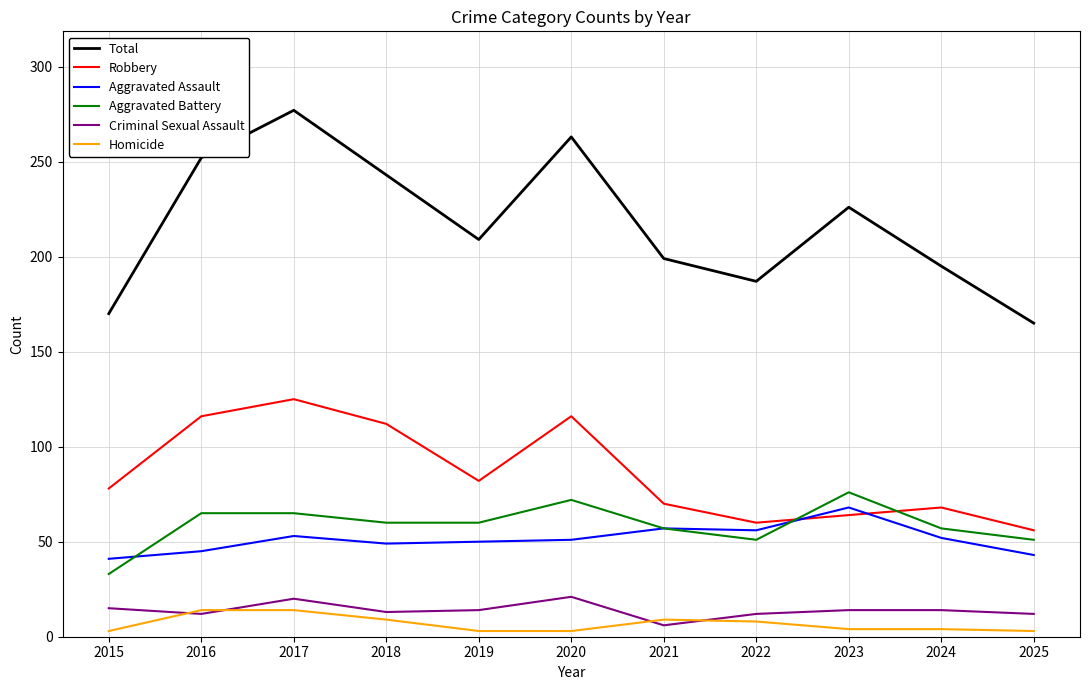

What is the difference between the highest and lowest values at 2025?

162